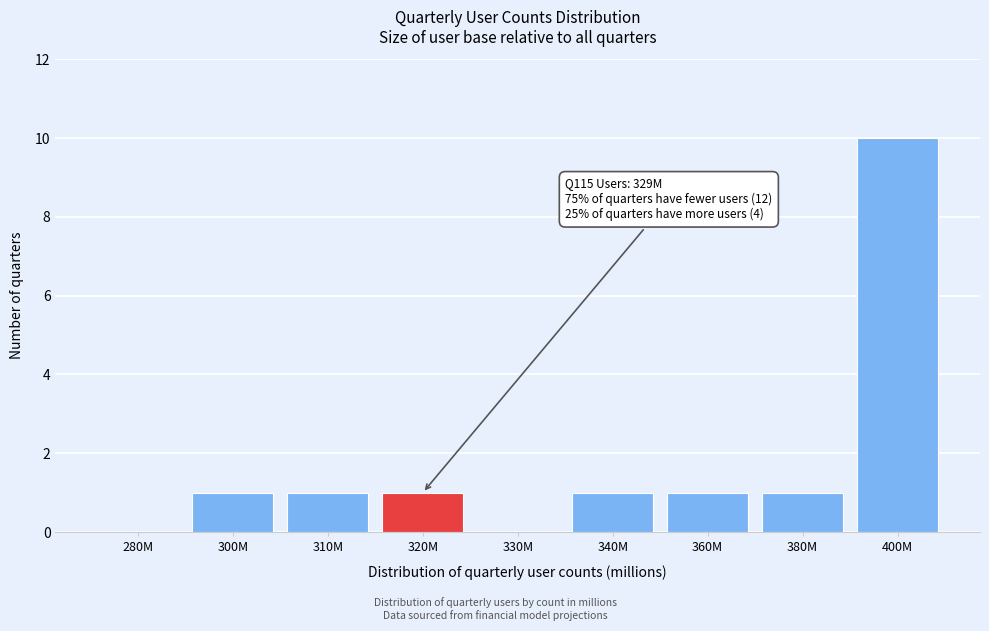

Reading right to left, what are all the values shown in this chart?

400M=10	380M=1	360M=1	340M=1	330M=0	320M=1	310M=1	300M=1	280M=0